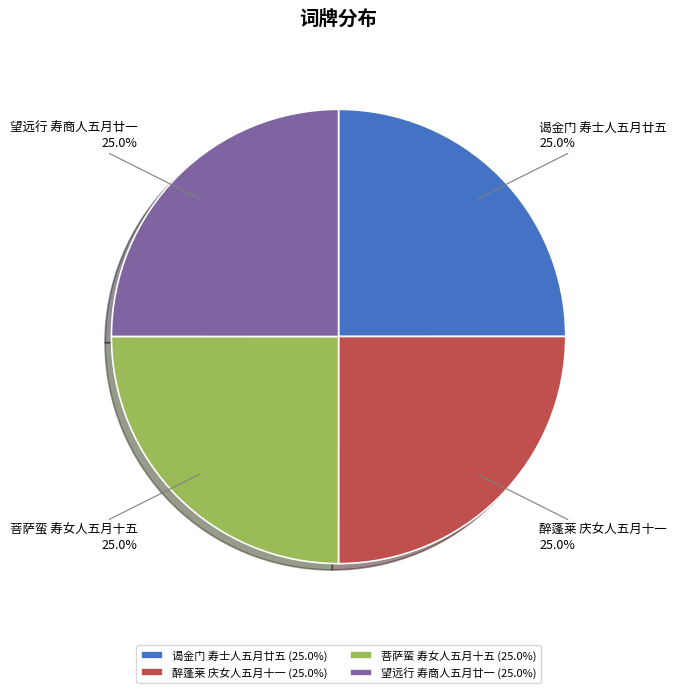

To the nearest percent, what percentage of the pie is 望远行 寿商人五月廿一?

25%